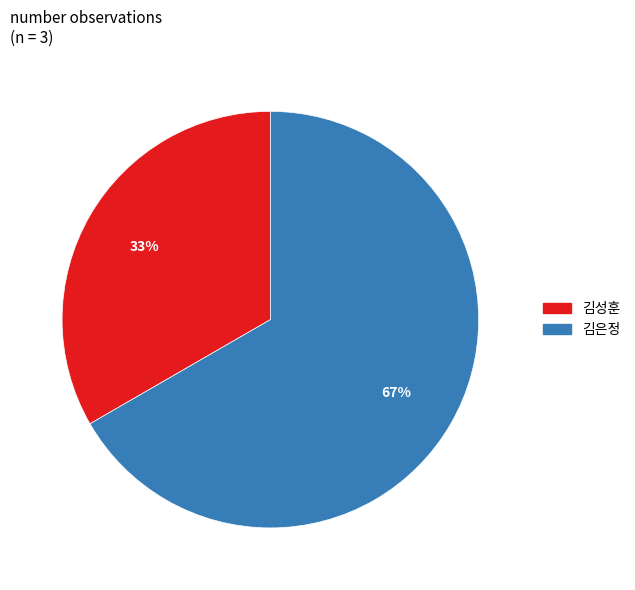

What percentage is the 김은정 slice, to the nearest percent?

67%